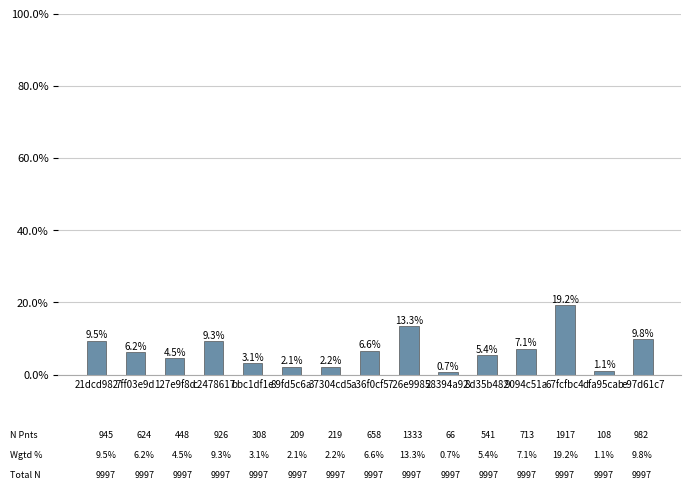

Rank the categories by value from highest to lowest.

67fcfbc4, 726e9985, e97d61c7, 21dcd982, c2478617, 9094c51a, a36f0cf5, 7ff03e9d, 8d35b482, 127e9f8d, bbc1df1e, 37304cd5, 89fd5c6a, dfa95cab, 28394a92